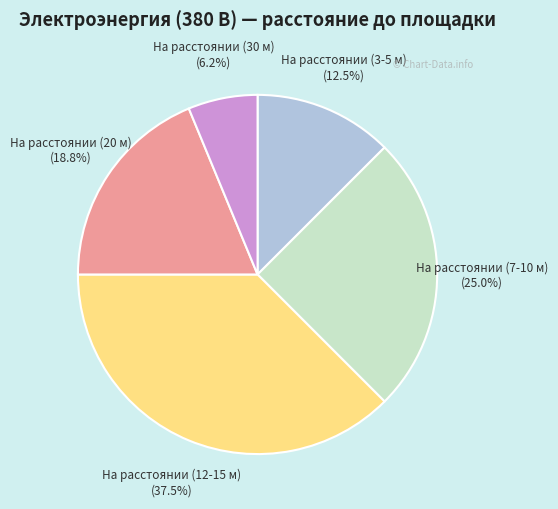

Which slice is the smallest?

На расстоянии (30 м)